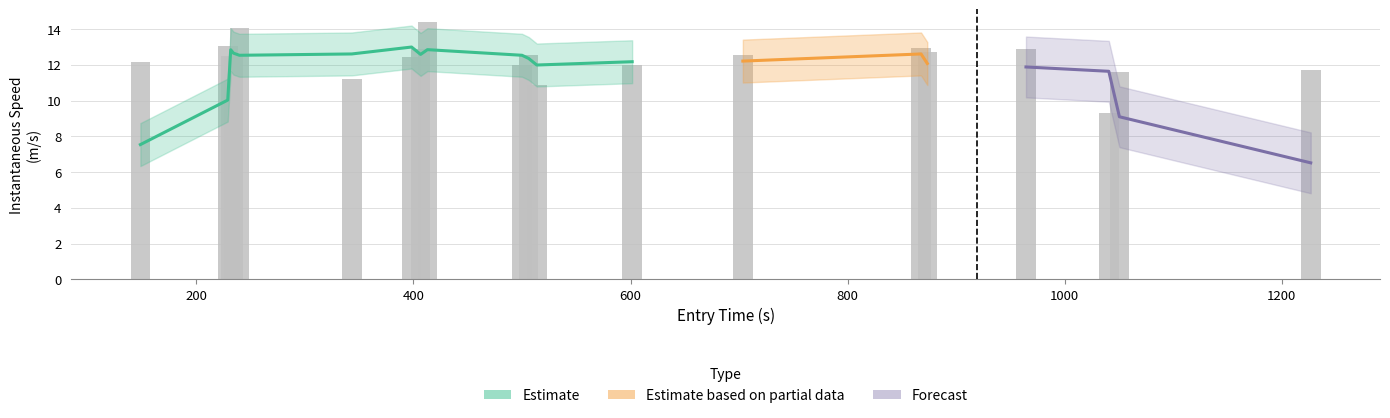

Are the bars grouped side by side (vs. stacked)?

No